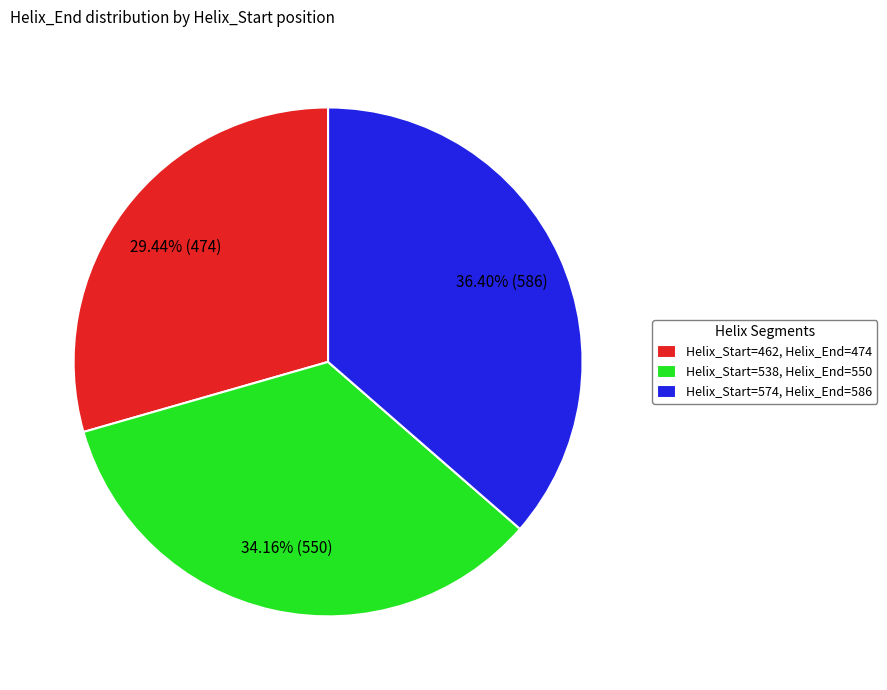

Count the number of slices in the pie.

3